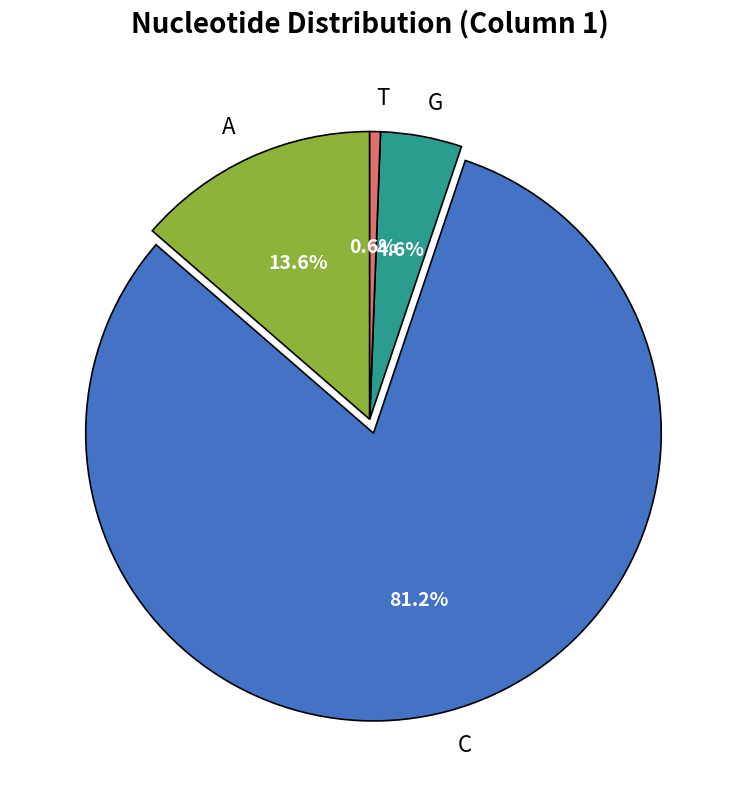

To the nearest percent, what is the average slice percentage?

25%